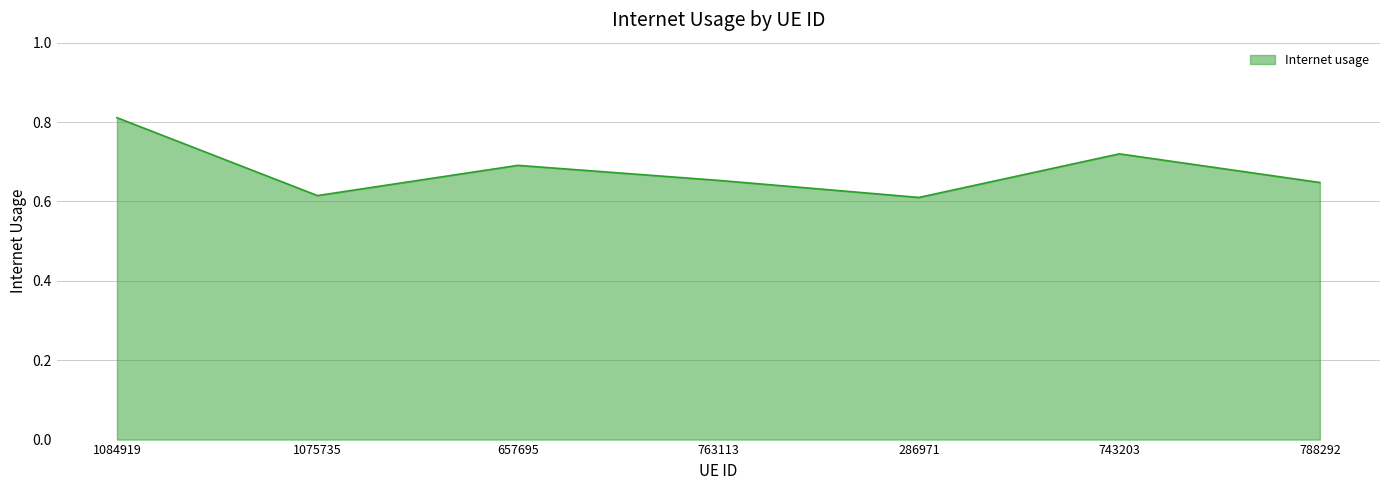

At which category does the chart reach its peak across all series?

1084919